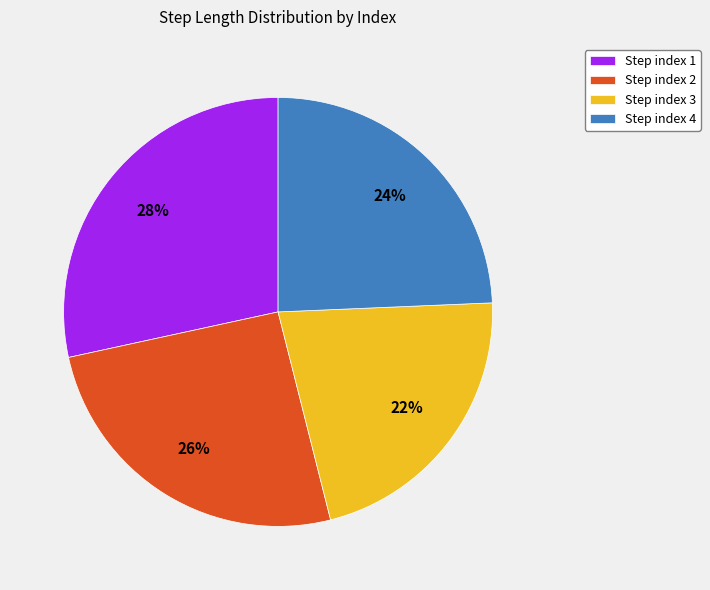

Which slice is the smallest?

Step index 3